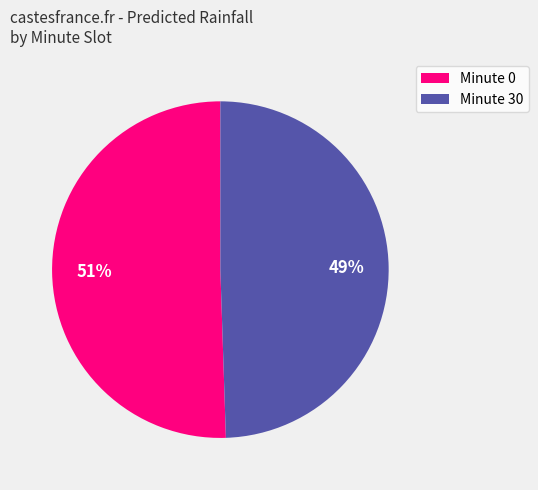

Is the sum of Minute 0 and Minute 30 greater than half?

Yes